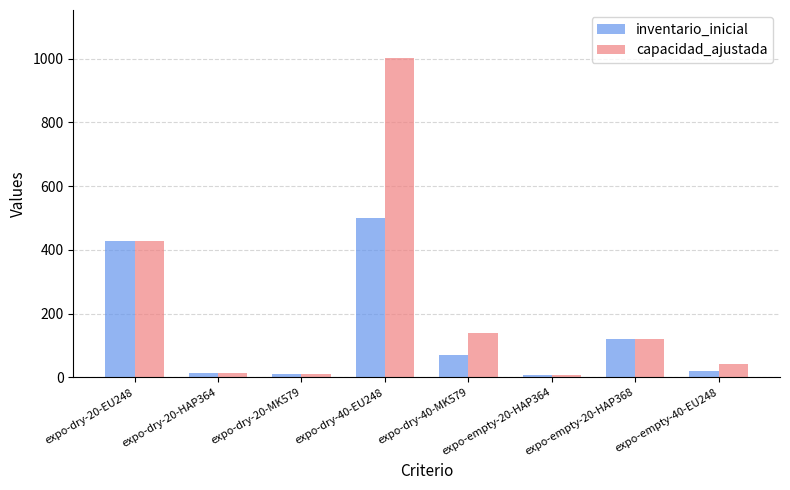

Which label corresponds to the largest value in the chart?

expo-dry-40-EU248